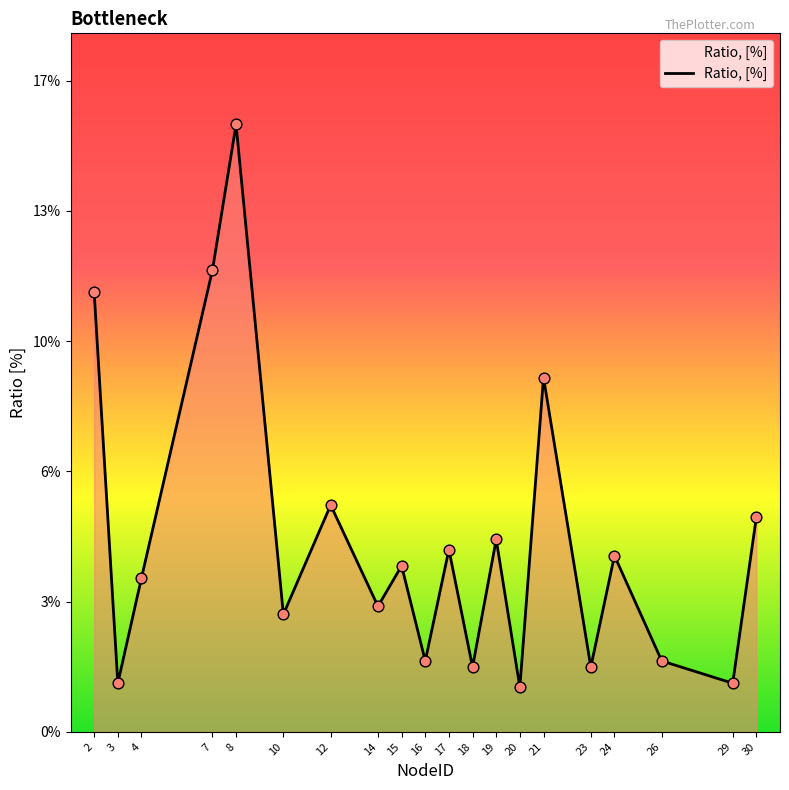

What is the ratio of the value at 15 to the value at 17?

0.9